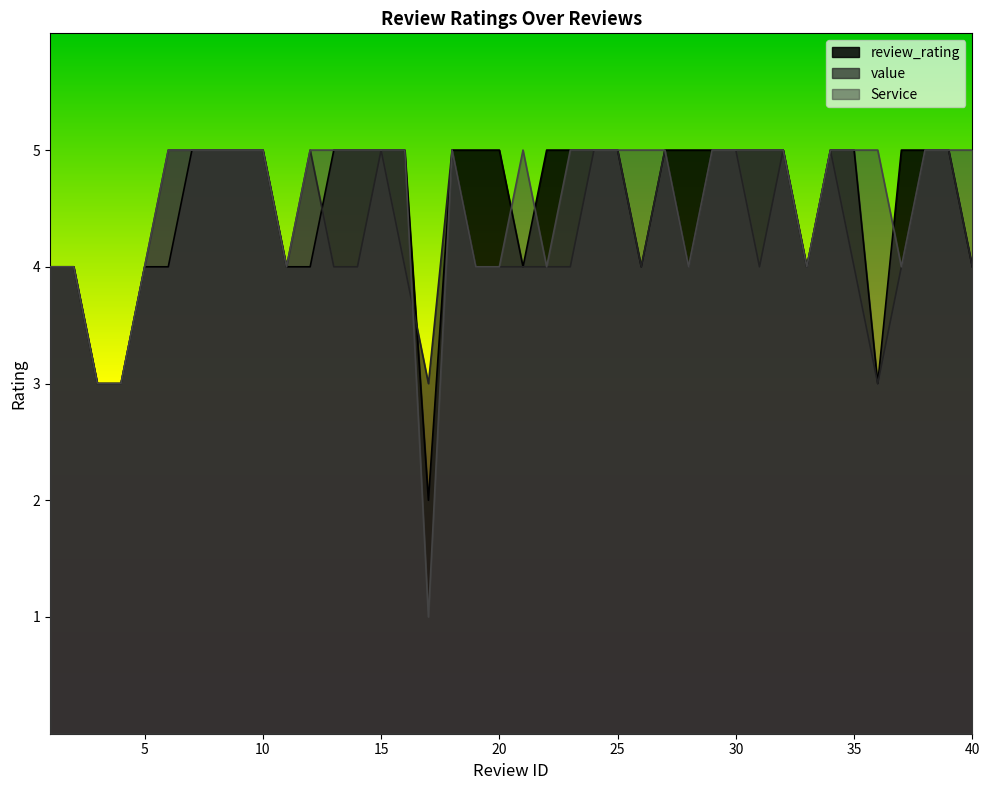

True or false: Service has a value of 1 at 29.

False